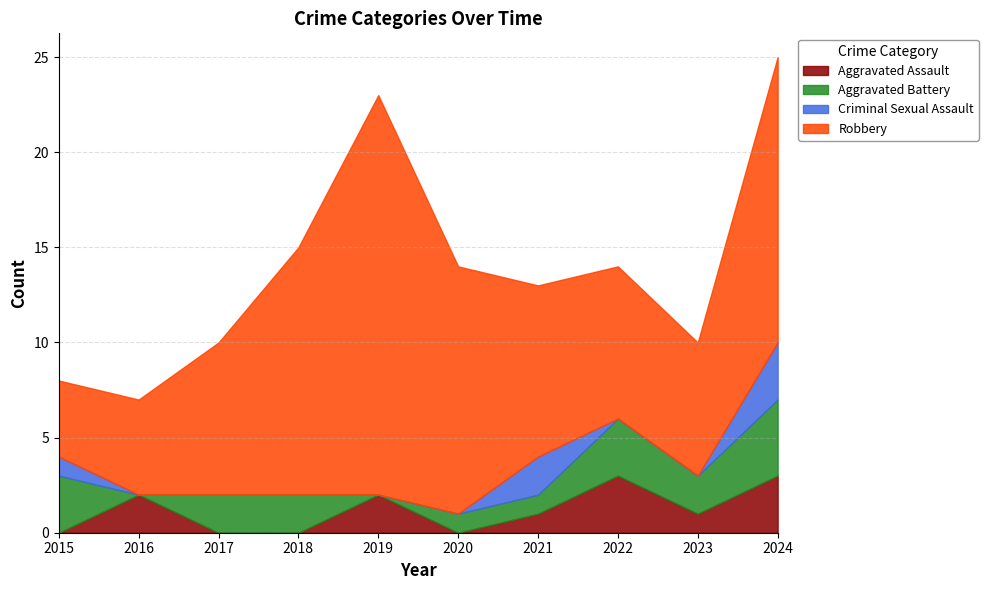

Count the Aggravated Battery values in the range 1 to 3.

7